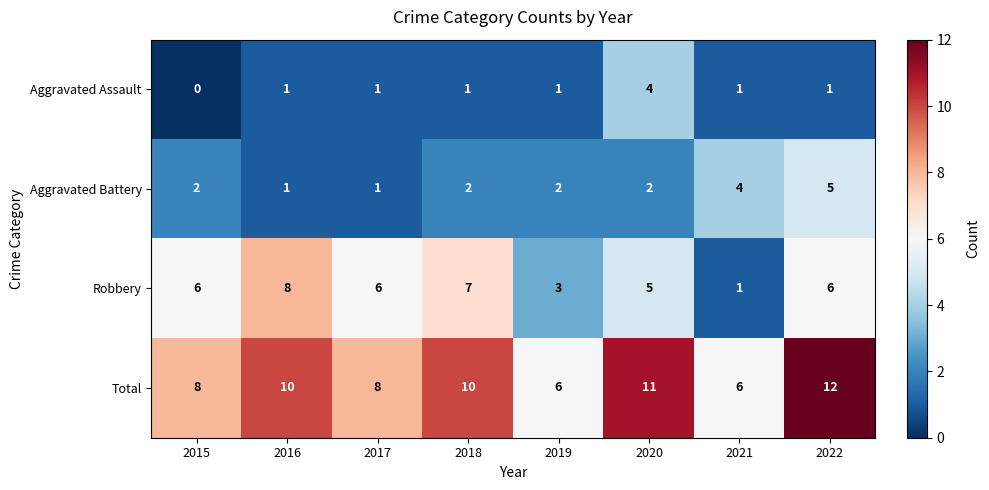

What value does the Robbery series have at 2017?

6